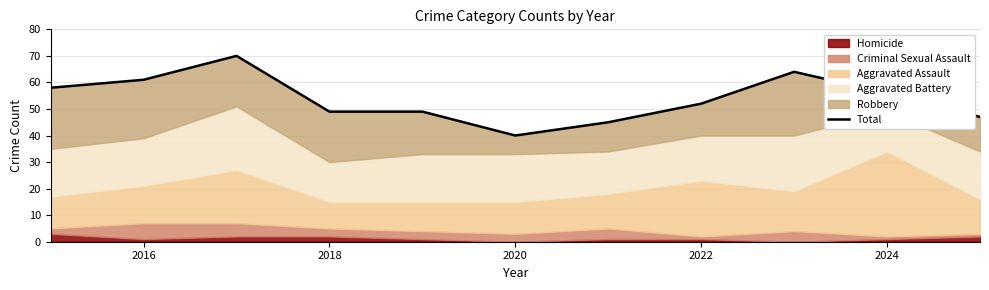

Count the number of values greater than 52.

5